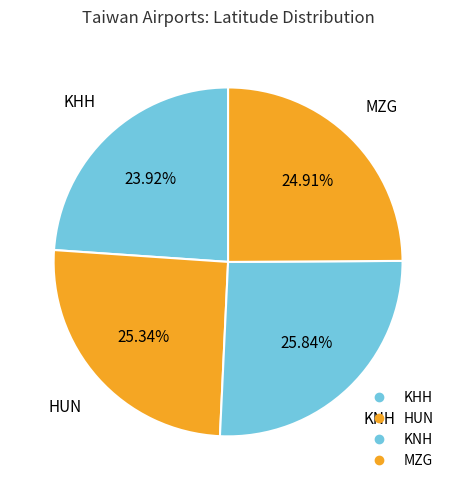

Between KHH and KNH, which is larger?

KNH